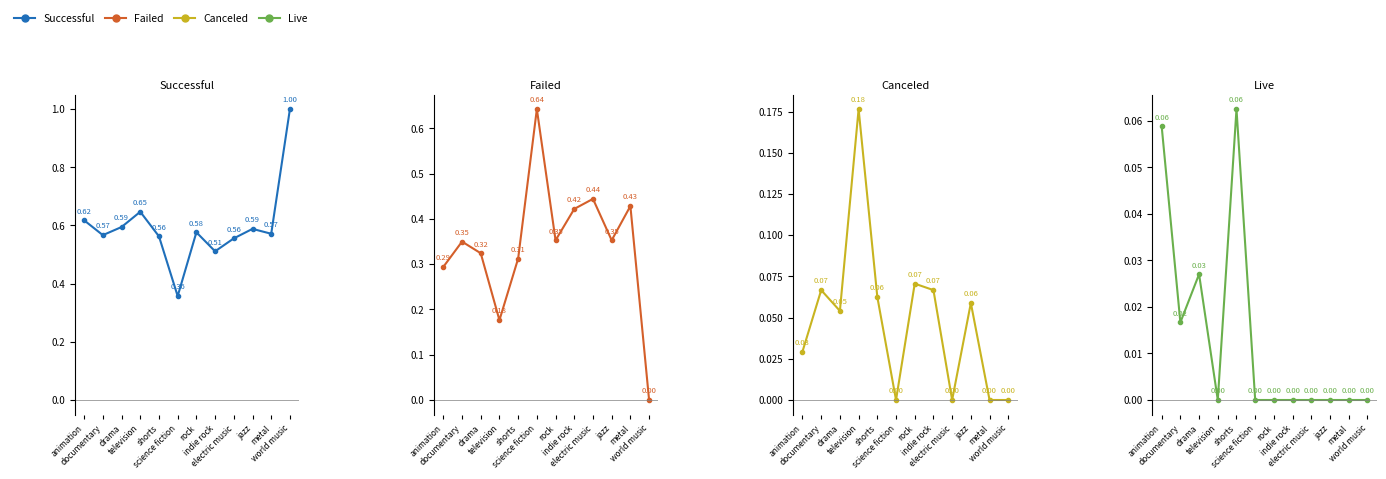

What is the total value across all series at science fiction?

1.0